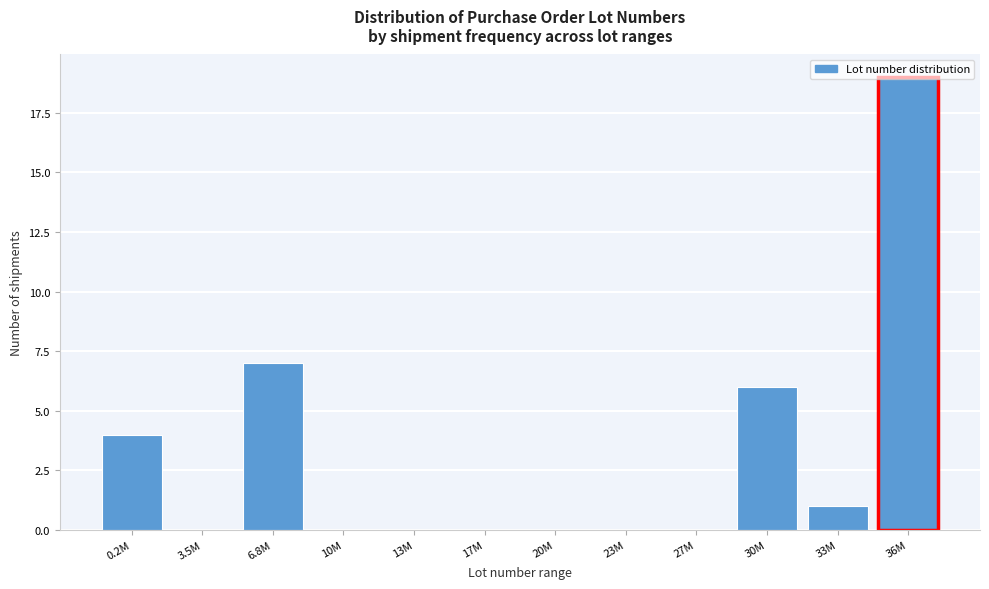

Where is the data nearest to the value 9?

6.8M